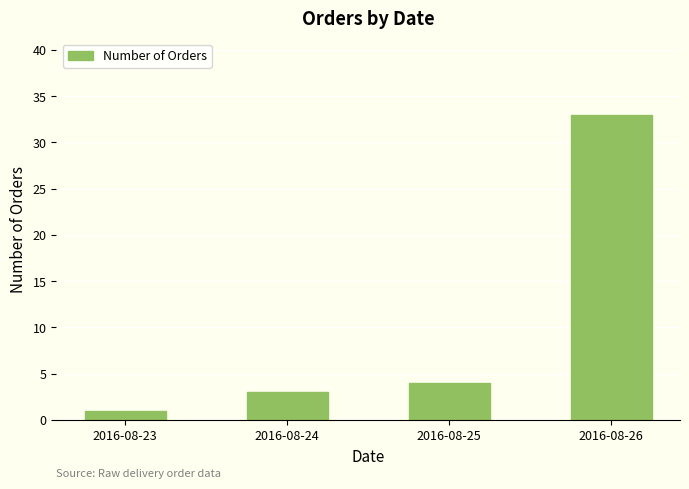

Reading right to left, what are all the values shown in this chart?

33	4	3	1